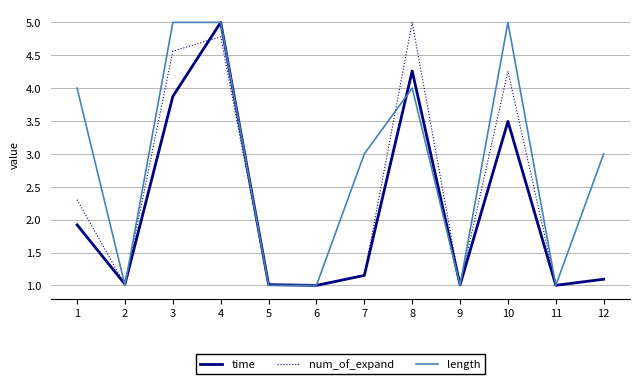

Between 1 and 12, which series saw the biggest shift?

num_of_expand